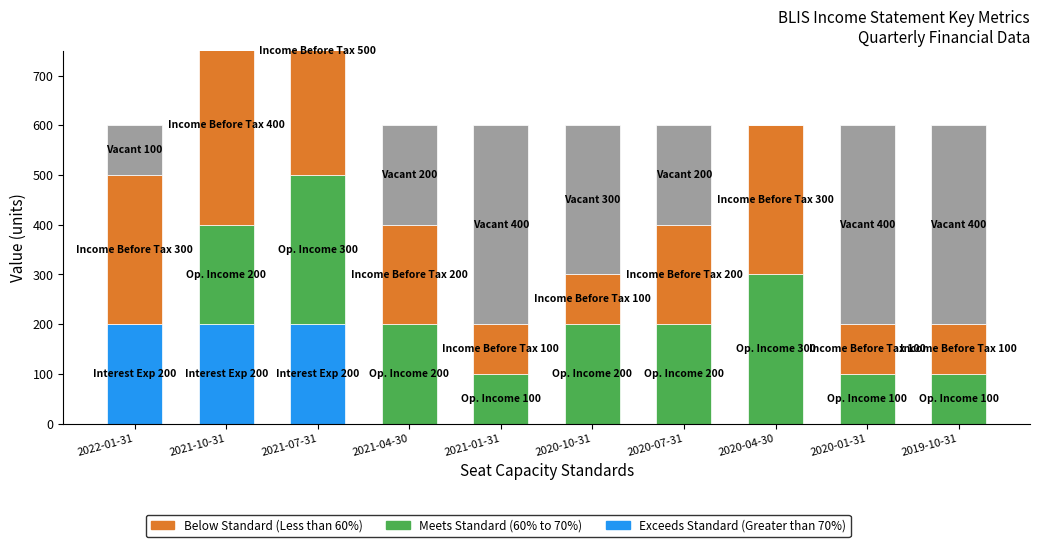

The value of Vacant at 2020-01-31 is 111. True or false?

False